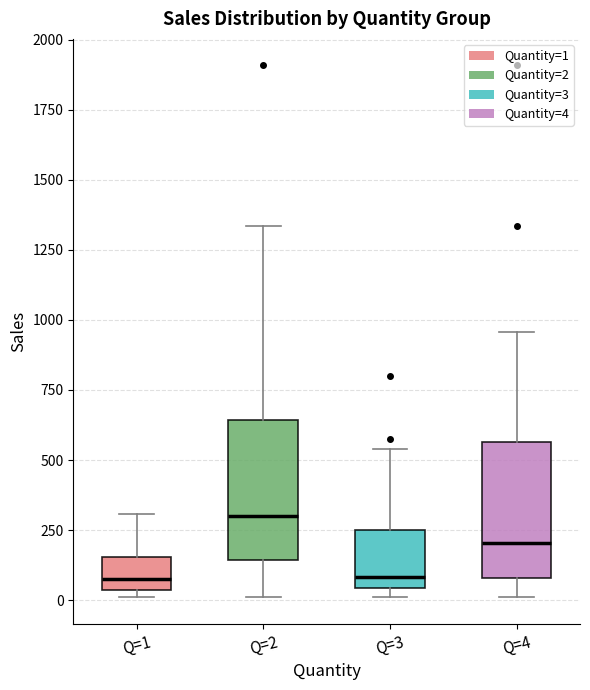

Reading left to right, transcribe this box plot: for each box, give where its median line is, the range the box spans, and where its two whiskers end, as read against the y-axis. The values are not printed on the chart, so give them approximately, as read against the axis.

Q=1: median 50 (just above the box's lower edge), box 50 to 150, whiskers 0 to 300
Q=2: median 300, box 150 to 650, whiskers 0 to 1350
Q=3: median 100, box 50 to 250, whiskers 0 to 550
Q=4: median 200, box 100 to 550, whiskers 0 to 950